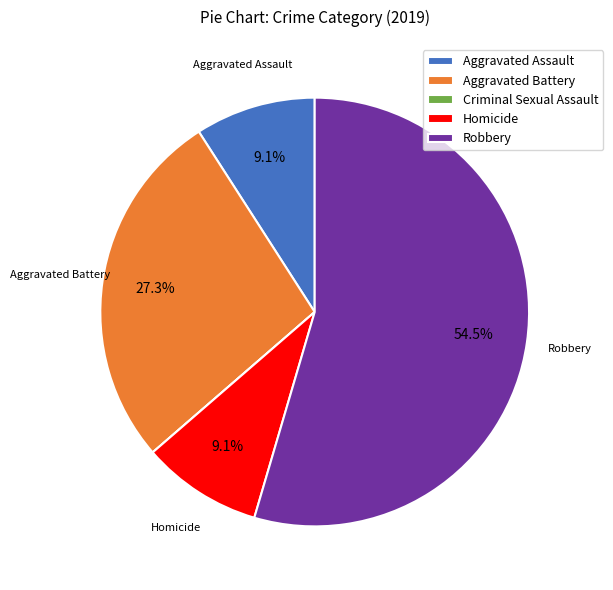

Combined, do Aggravated Assault and Robbery account for over 50%?

Yes